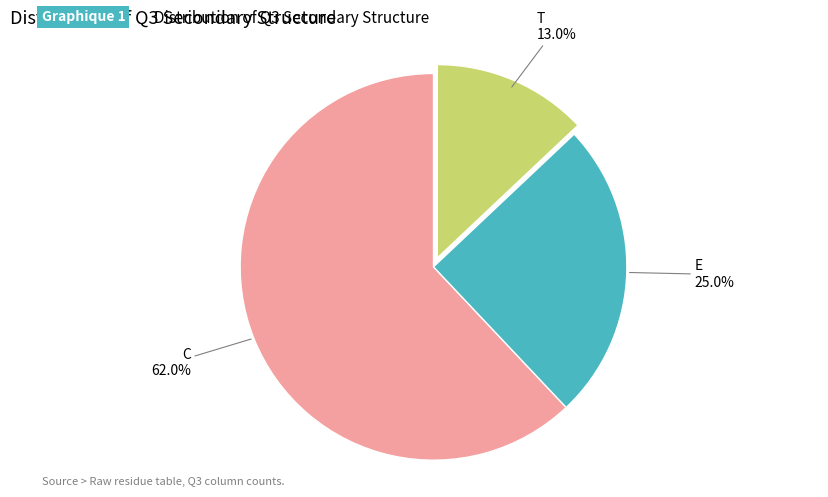

Which has a higher value, T or C?

C